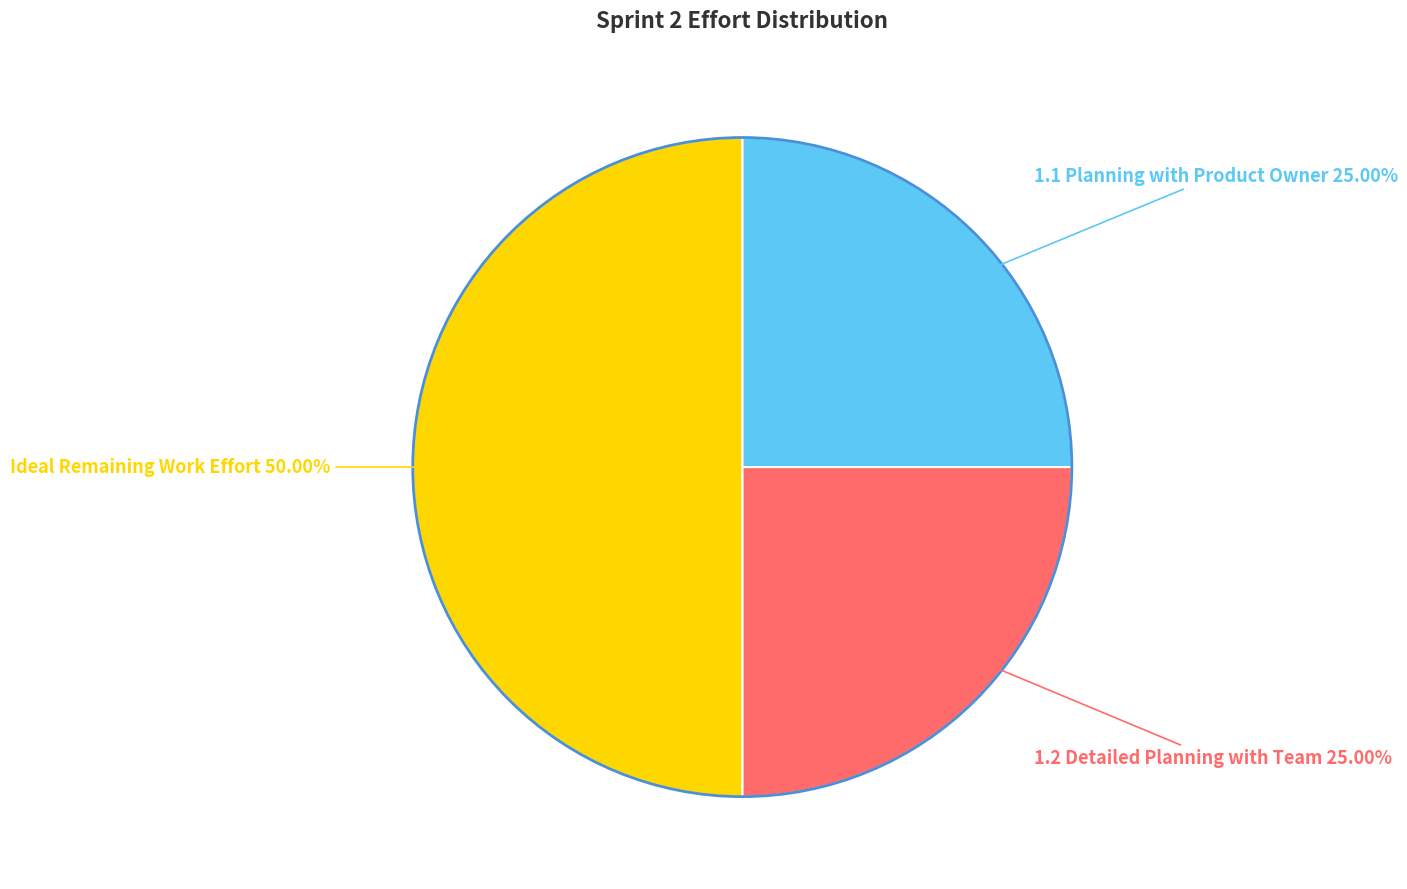

Which slice is the largest?

Ideal Remaining Work Effort